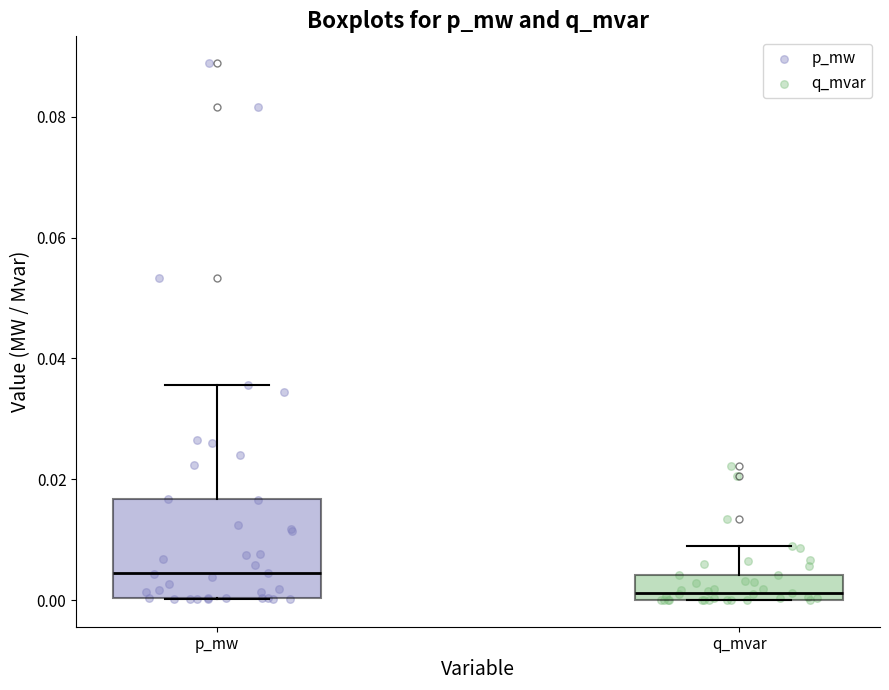

Where does the median line of the box for q_mvar sit on the y-axis? The values are not printed on the chart, so give them approximately, as read against the axis.

0.002